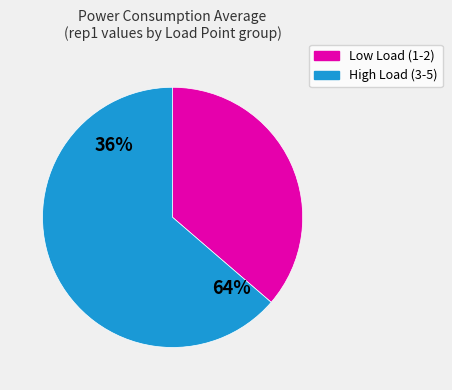

To the nearest percent, what portion does LoadPoint 3 represent?

20%